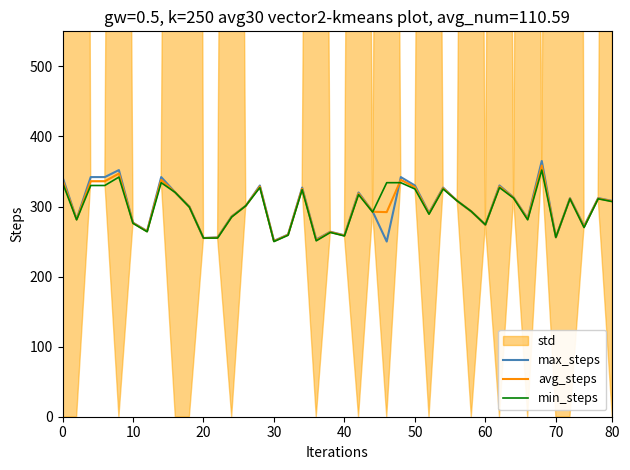

What is the maximum value for avg_steps?

358.5